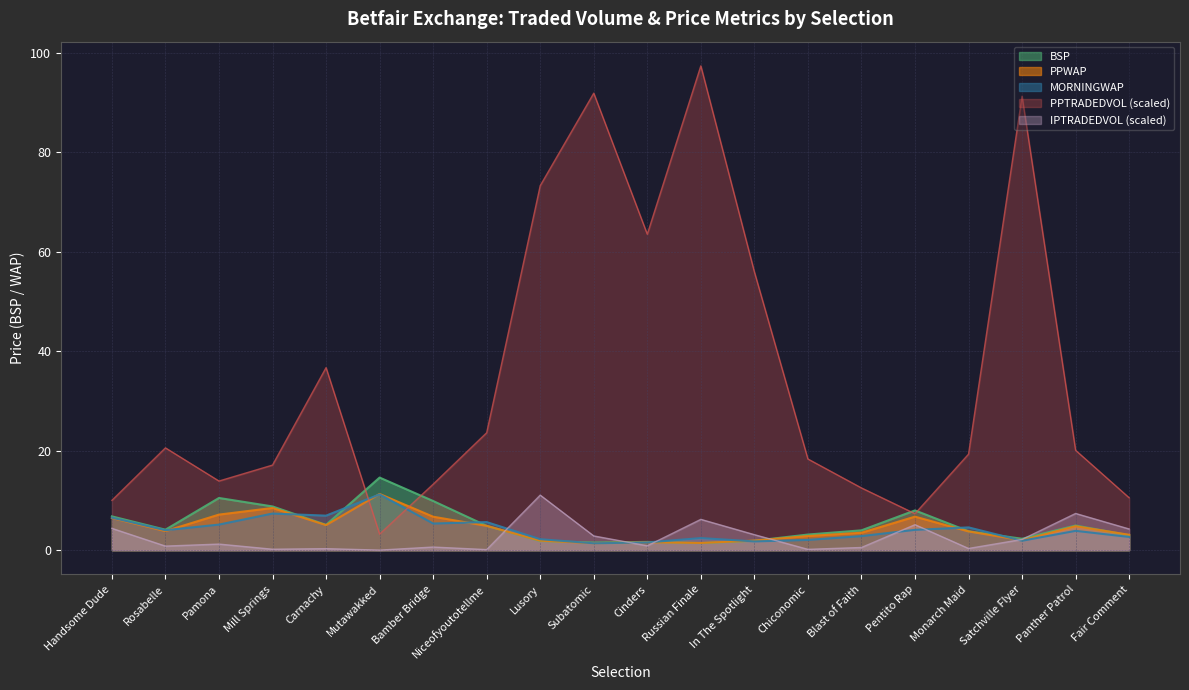

True or false: BSP and IPTRADEDVOL intersect in this chart.

True